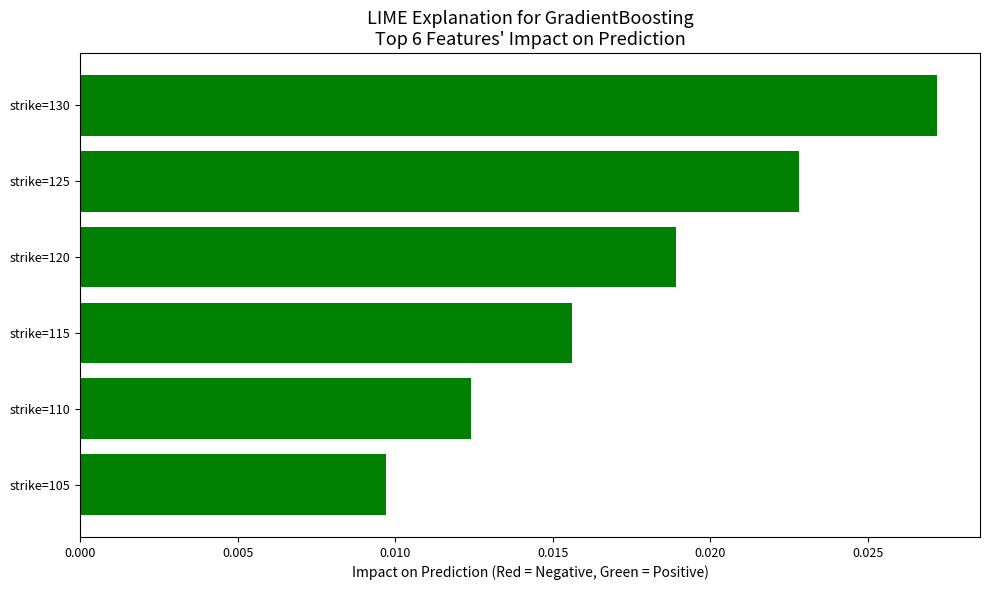

Between strike=125 and strike=105, which is larger?

strike=125